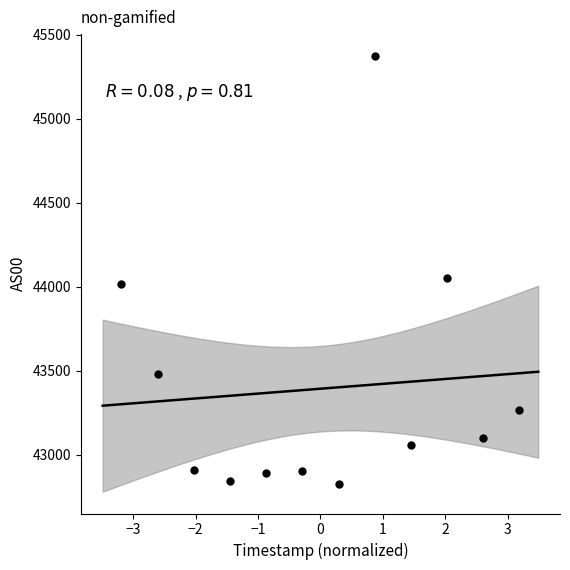

What is the average Y value?

43394